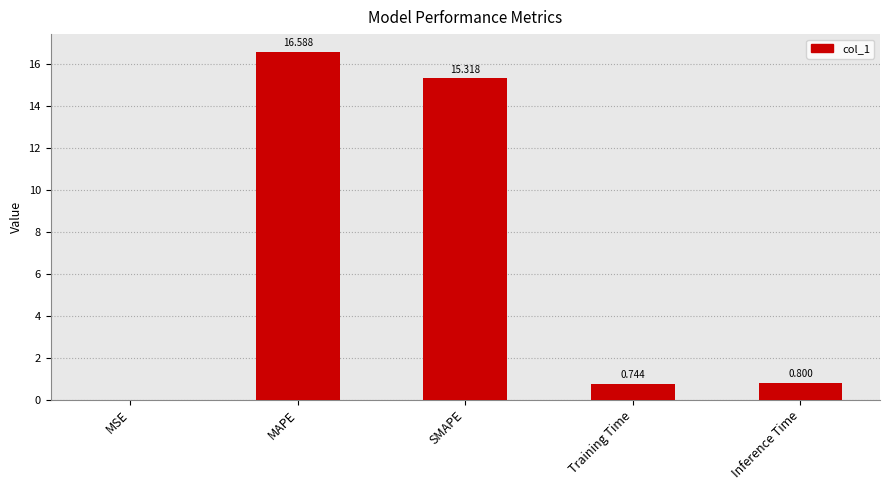

Which label corresponds to the largest value in the chart?

MAPE